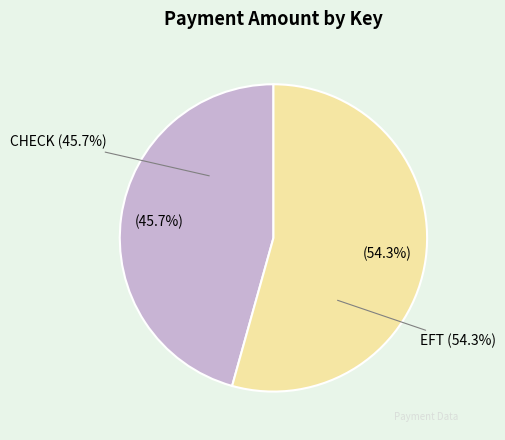

What percentage is the EFT slice, to the nearest percent?

54%